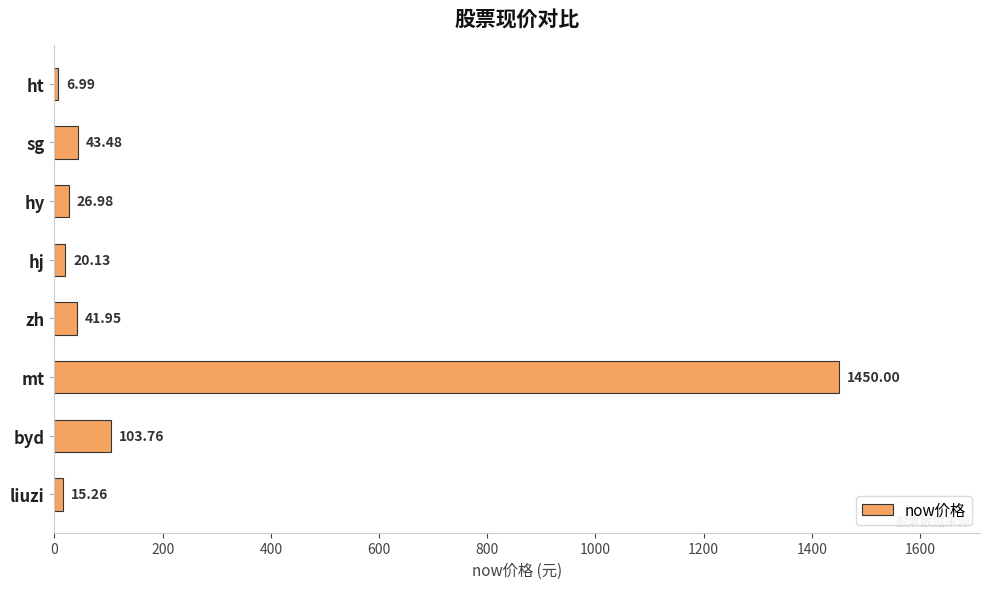

What is the difference between the second highest and second lowest values?

88.5